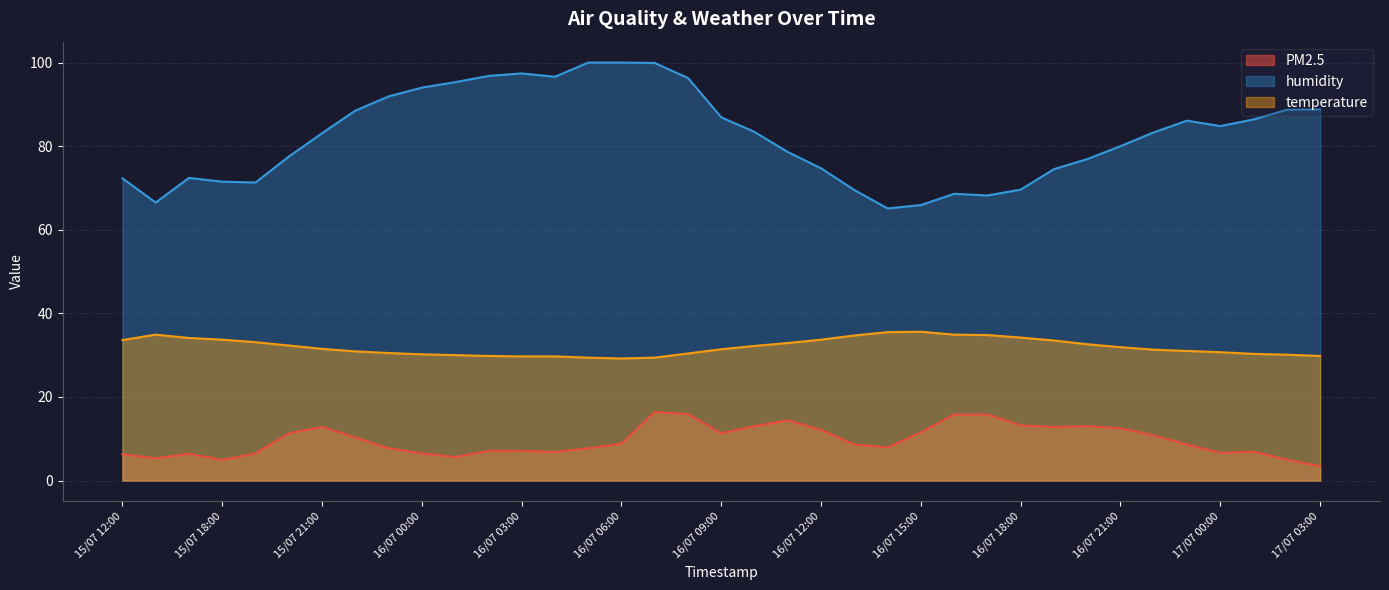

What is the label of the 26th point from the right?

16/07 02:00